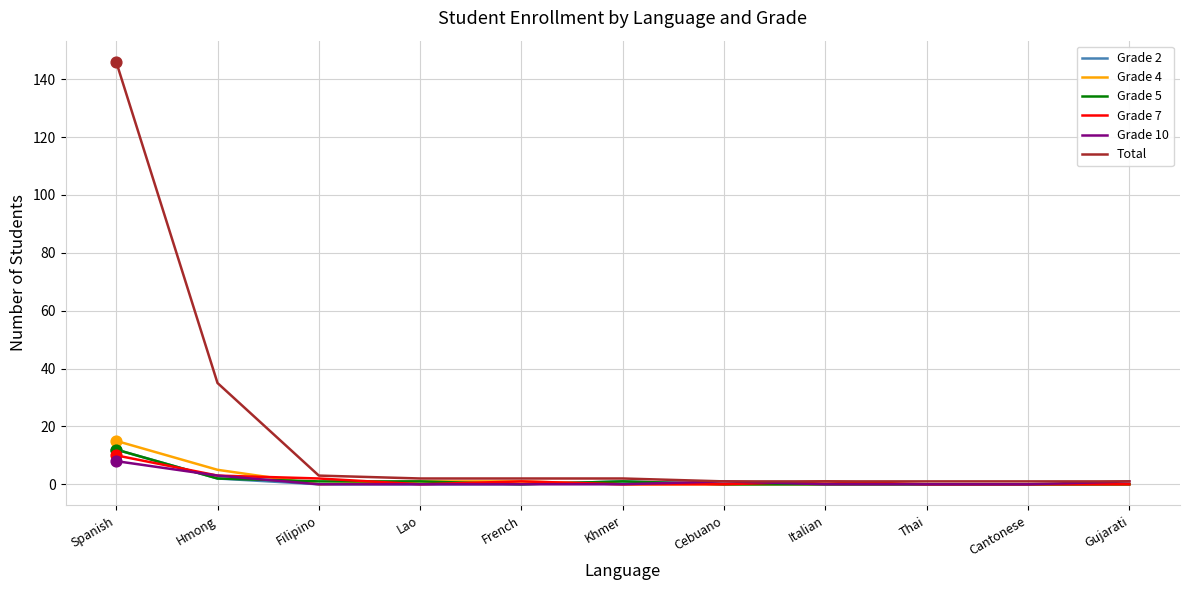

What are all the series names shown in the legend?

Grade 2, Grade 4, Grade 5, Grade 7, Grade 10, Total